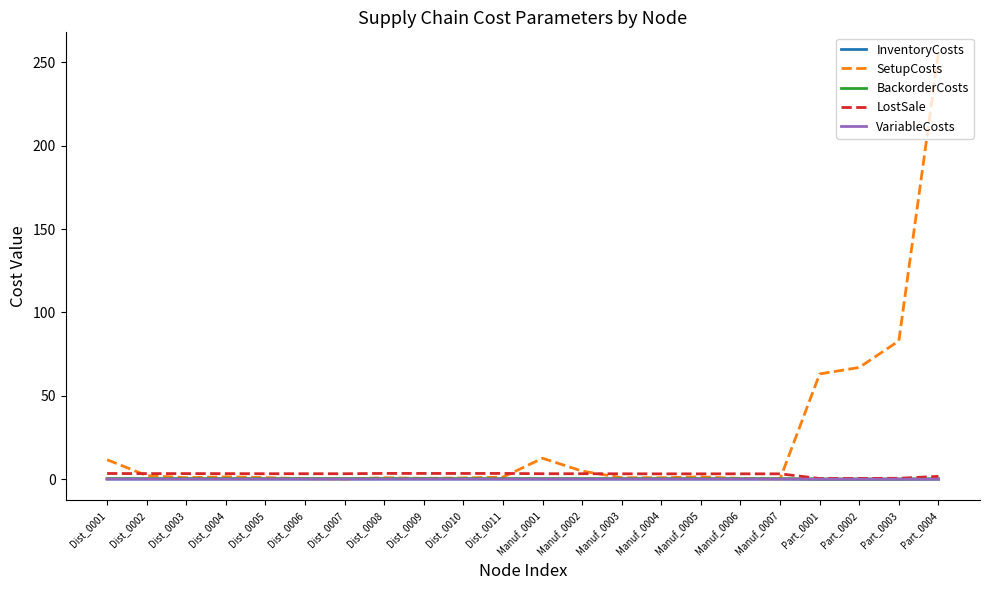

What is the sum of all BackorderCosts values?

6.3